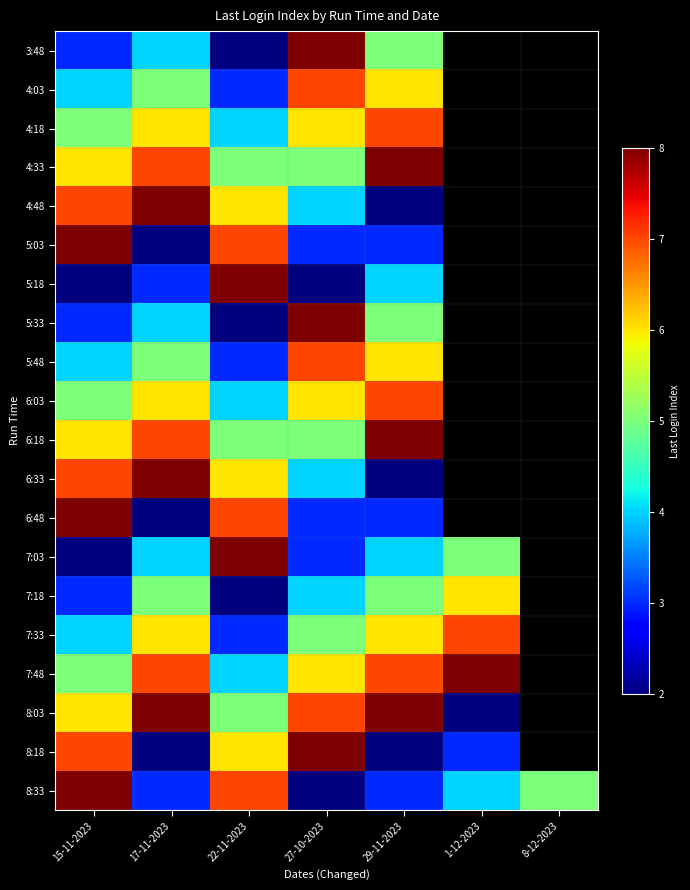

The value of 4:33 at 27-10-2023 is 1.1. True or false?

False